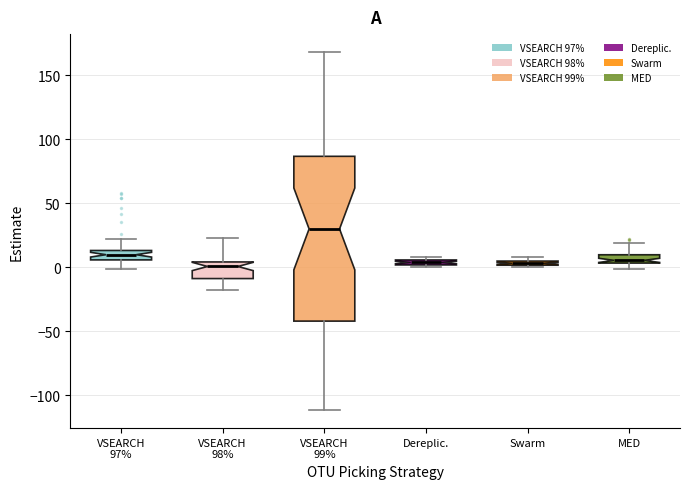

Where is the upper edge of the box for Dereplic. on the y-axis? The values are not printed on the chart, so give them approximately, as read against the axis.

5